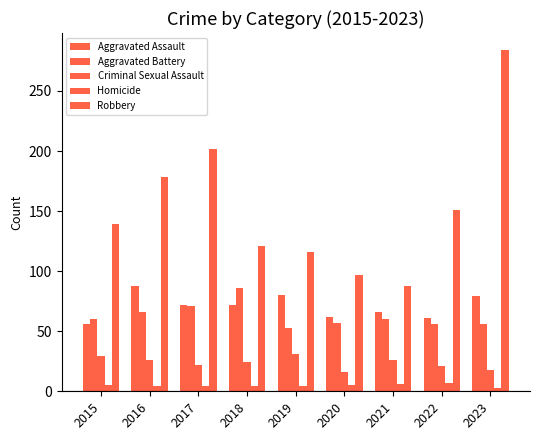

What value does the Robbery series have at 2020?

97